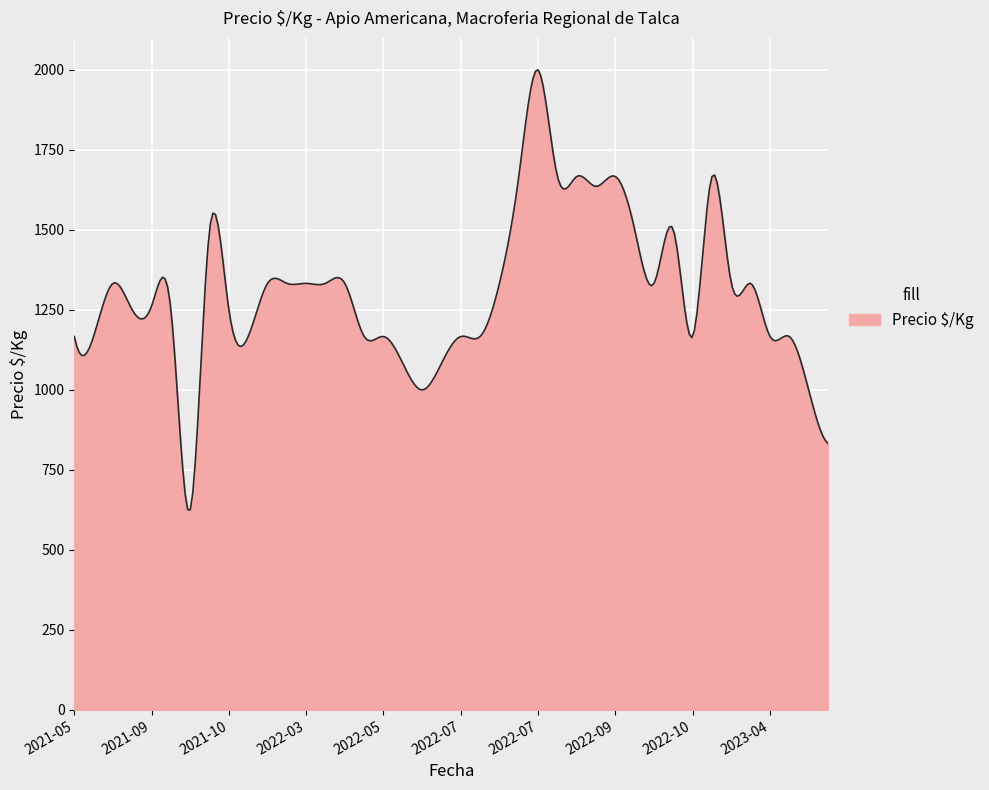

What is the minimum value shown in the chart?

625.0